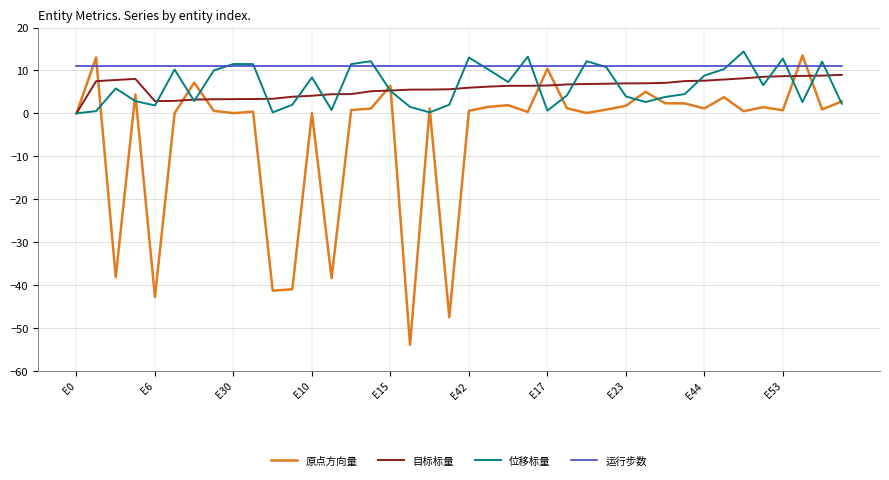

Which series has the largest total across all categories?

运行步数